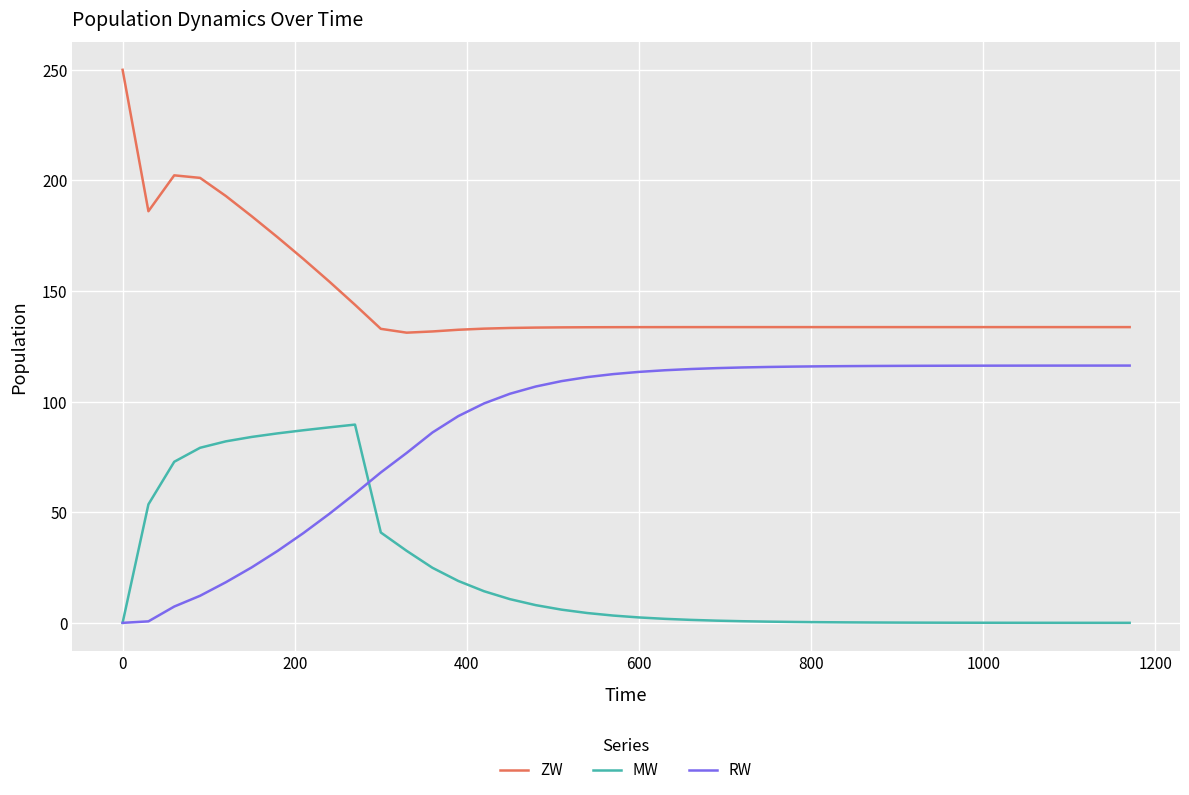

What is the lowest value of the ZW series?

131.2